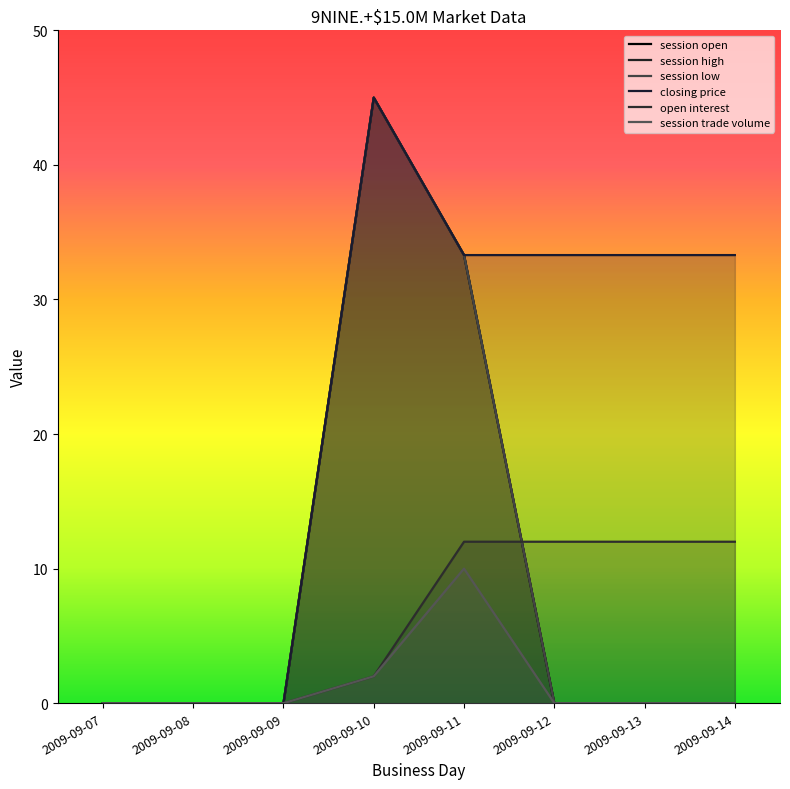

Which series has the largest total across all categories?

closing price